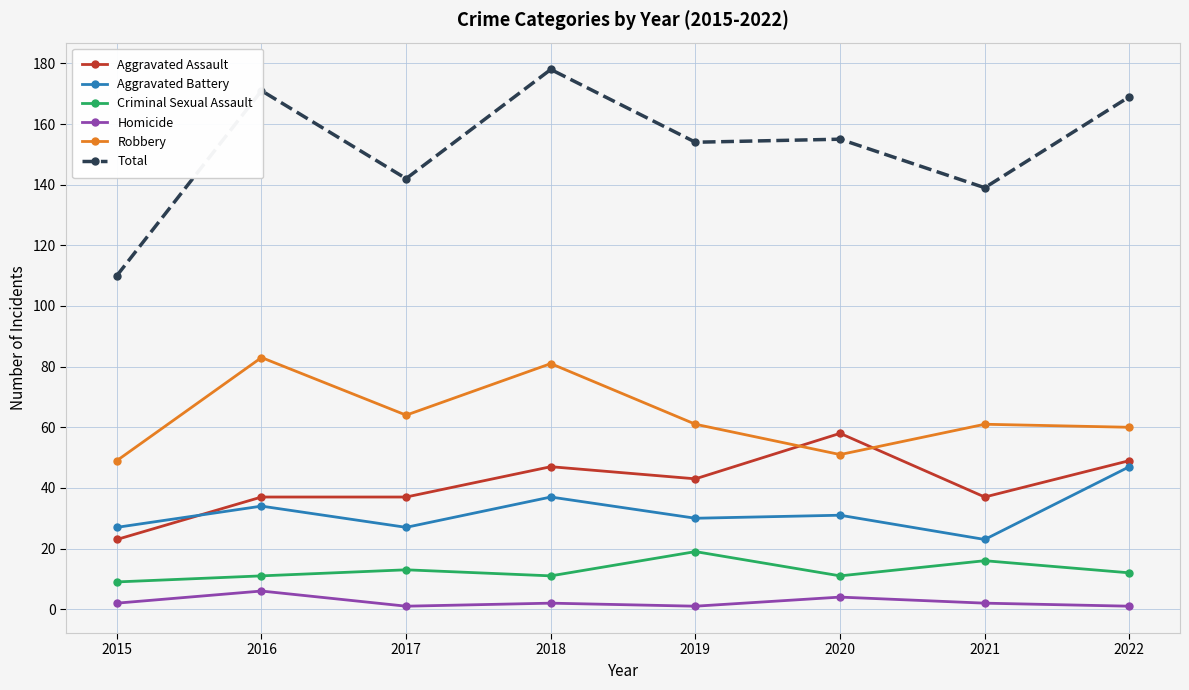

List the series in order of their peak value, highest first.

Total, Robbery, Aggravated Assault, Aggravated Battery, Criminal Sexual Assault, Homicide